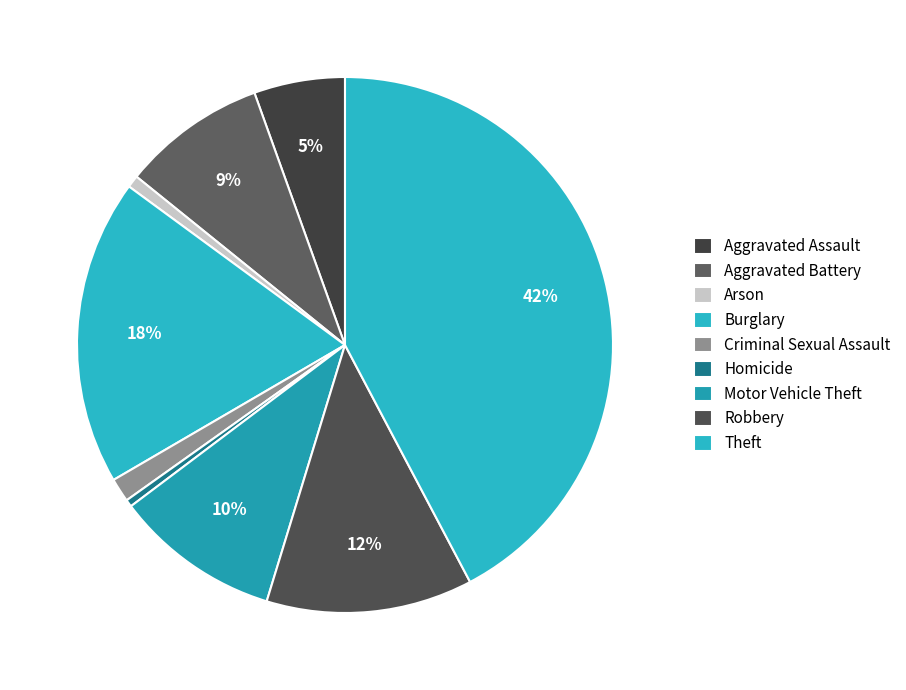

How many slices are in this pie chart?

9